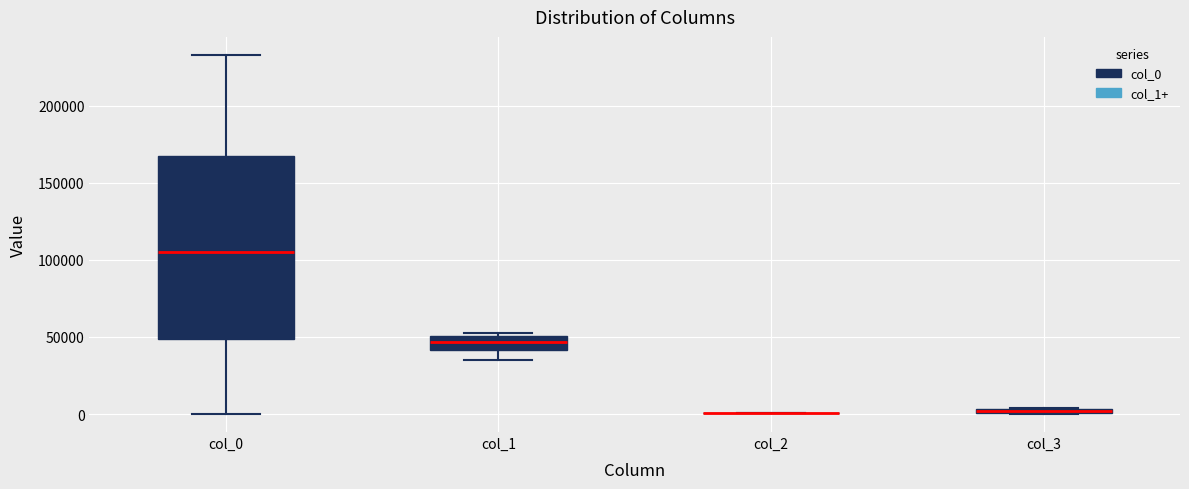

Where does the median line of the box for col_0 sit on the y-axis? The values are not printed on the chart, so give them approximately, as read against the axis.

105000